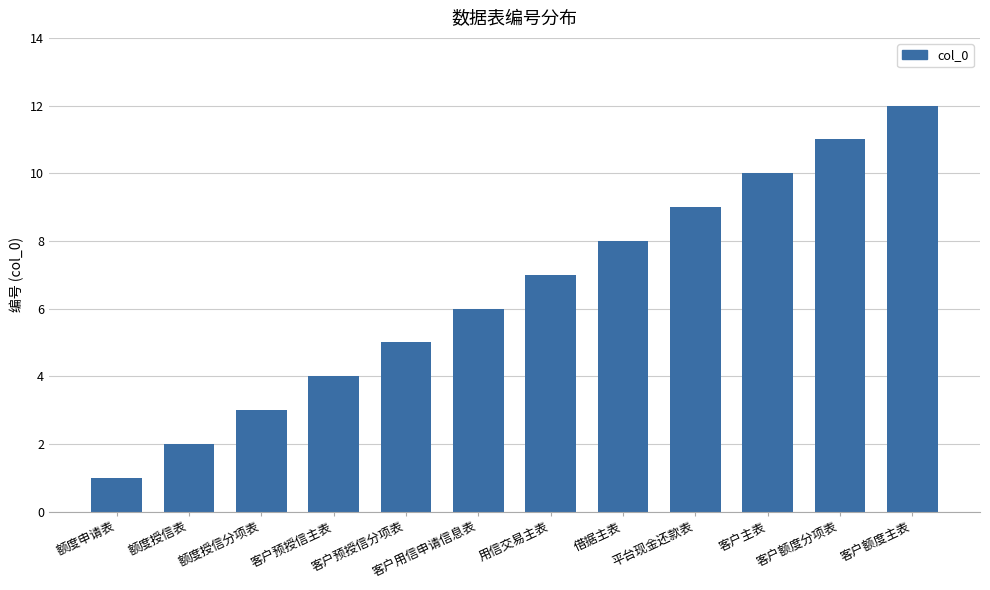

Rank the categories by value from lowest to highest.

额度申请表, 额度授信表, 额度授信分项表, 客户预授信主表, 客户预授信分项表, 客户用信申请信息表, 用信交易主表, 借据主表, 平台现金还款表, 客户主表, 客户额度分项表, 客户额度主表